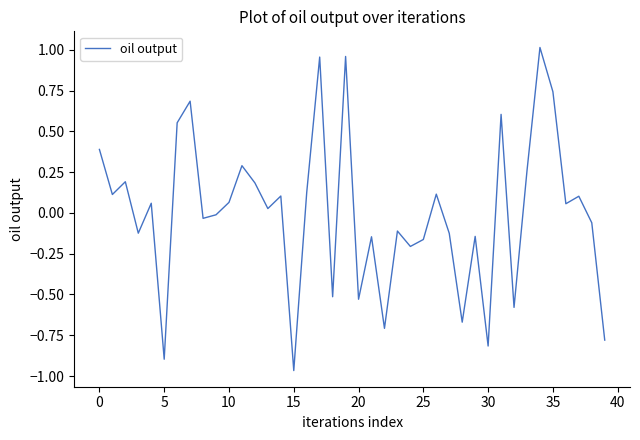

True or false: there are more than 1 points higher than both neighbors.

True